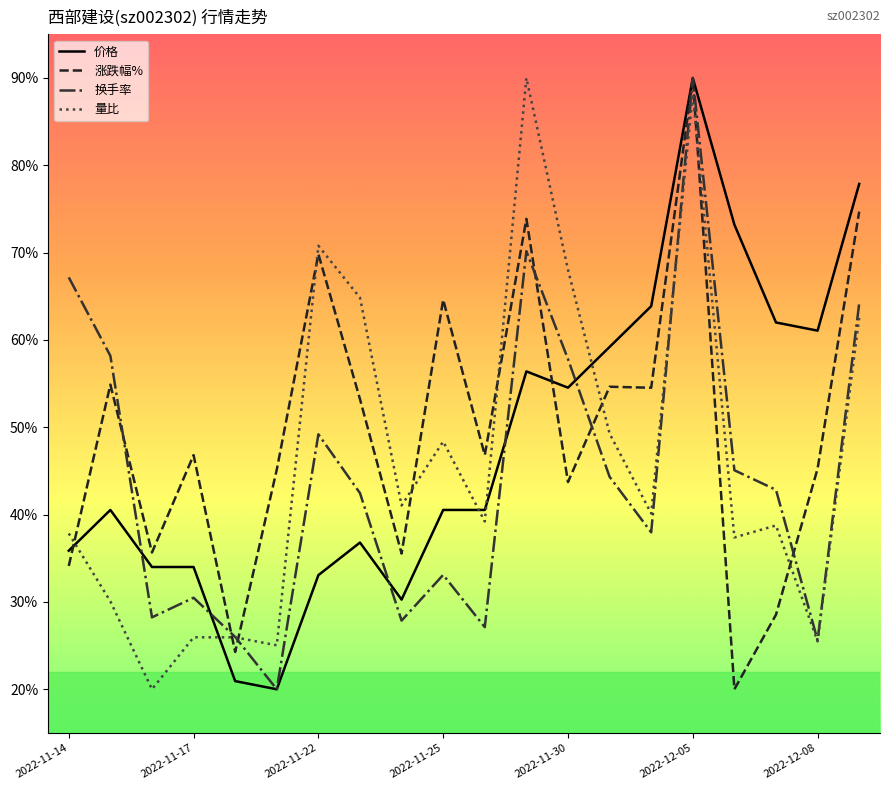

What are all the series names shown in the legend?

价格, 涨跌幅%, 换手率, 量比